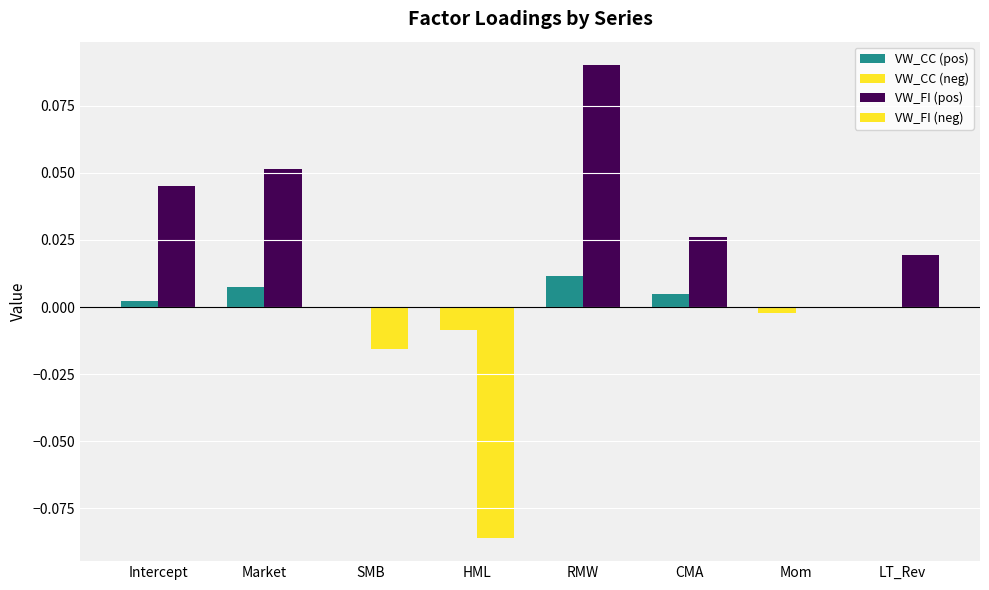

The value of VW_CC (pos) at HML is -0.0. True or false?

False